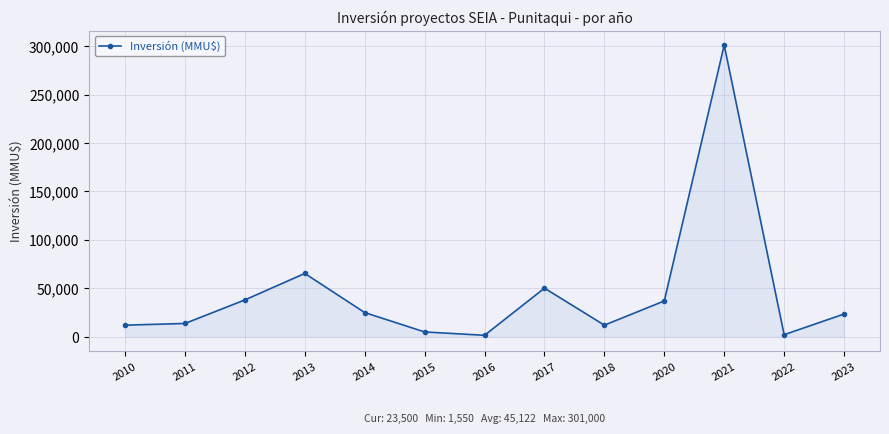

Which has a higher value, 2018 or 2023?

2023